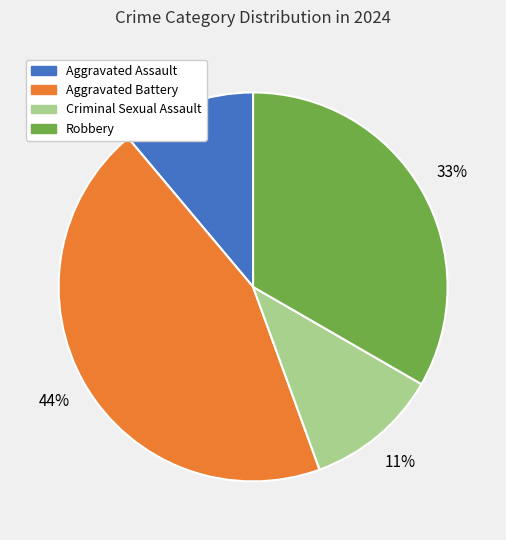

What percentage is the Criminal Sexual Assault slice, to the nearest percent?

11%